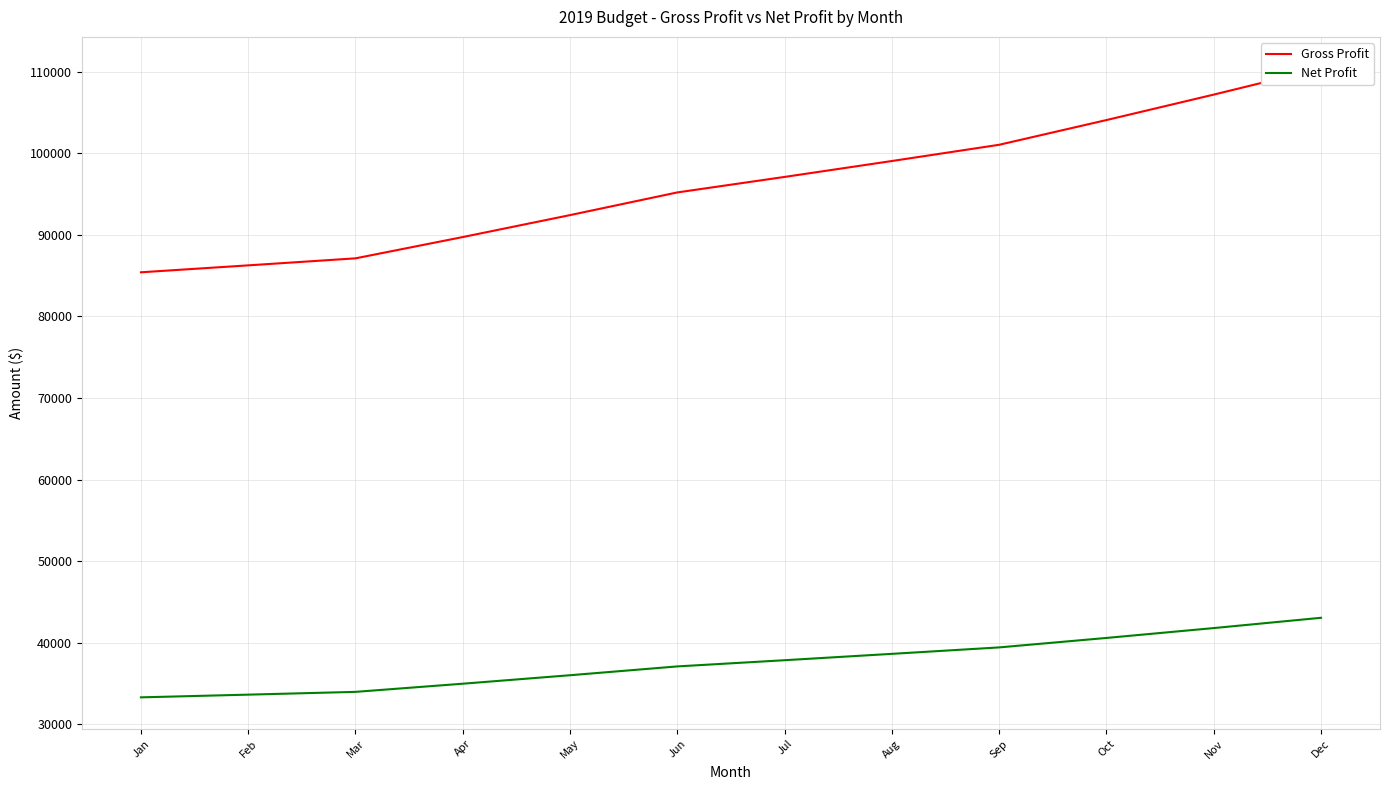

Reading left to right, transcribe all the data shown in this chart.

Gross Profit: Jan=85400	Feb=86250	Mar=87110	Apr=89720	May=92410	Jun=95190	Jul=97090	Aug=99040	Sep=101030	Oct=104060	Nov=107180	Dec=110400
Net Profit: Jan=33298	Feb=33630	Mar=33970	Apr=34970	May=36010	Jun=37090	Jul=37850	Aug=38630	Sep=39420	Oct=40580	Nov=41790	Dec=43050